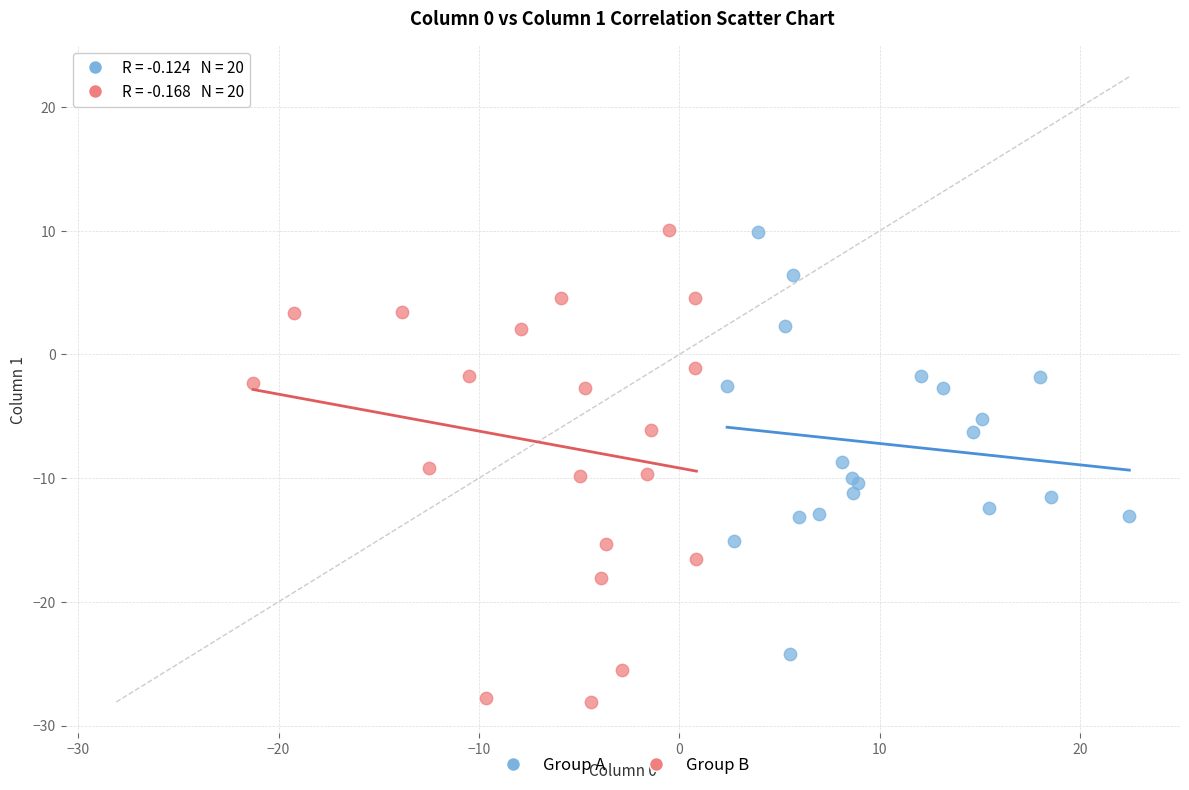

Which series contains the lowest Y value?

Group B